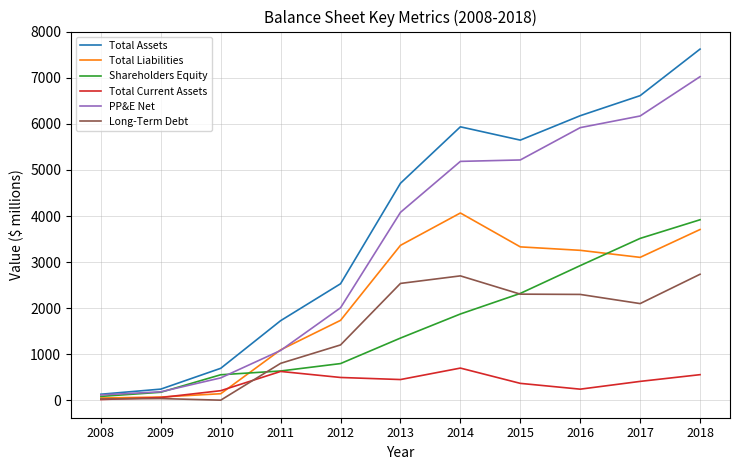

How many distinct data groups are displayed?

6